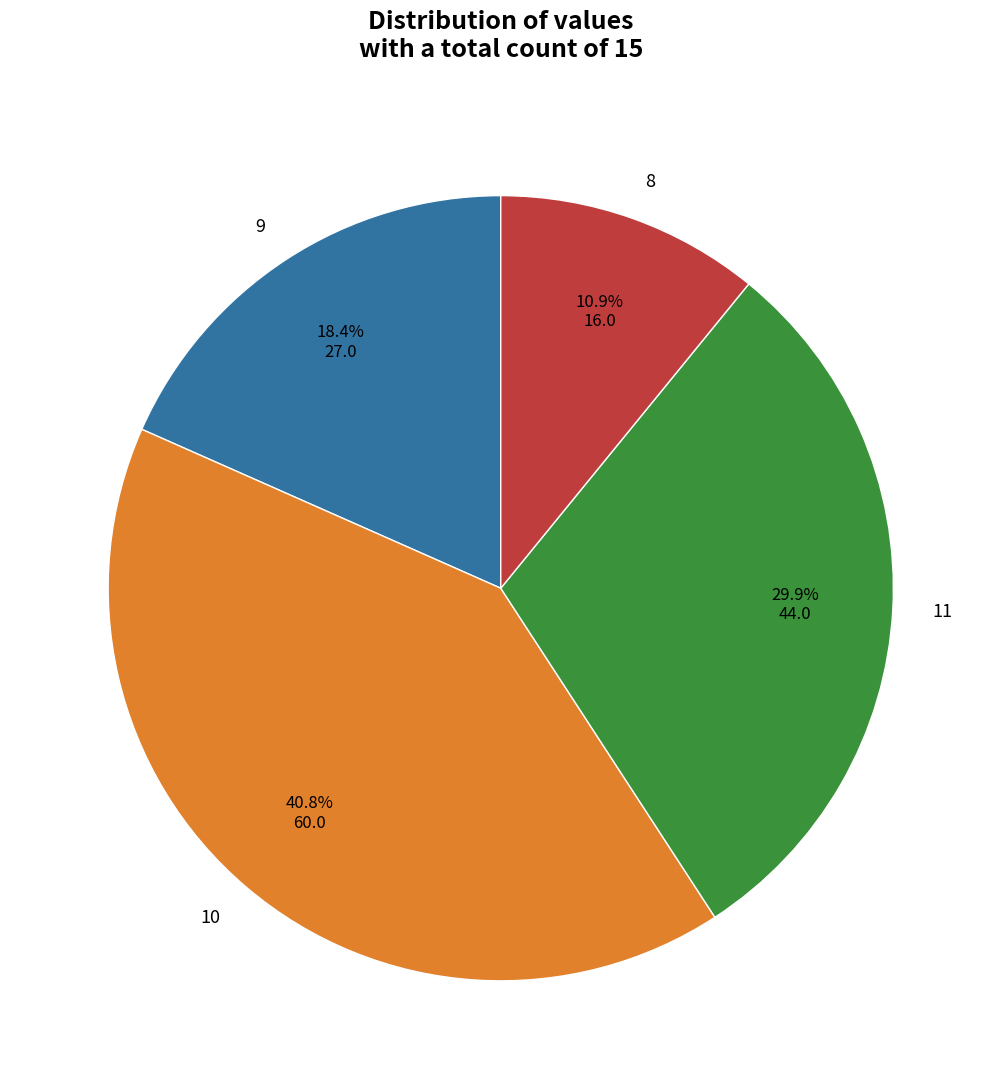

What percentage is the 11 slice, to the nearest percent?

30%